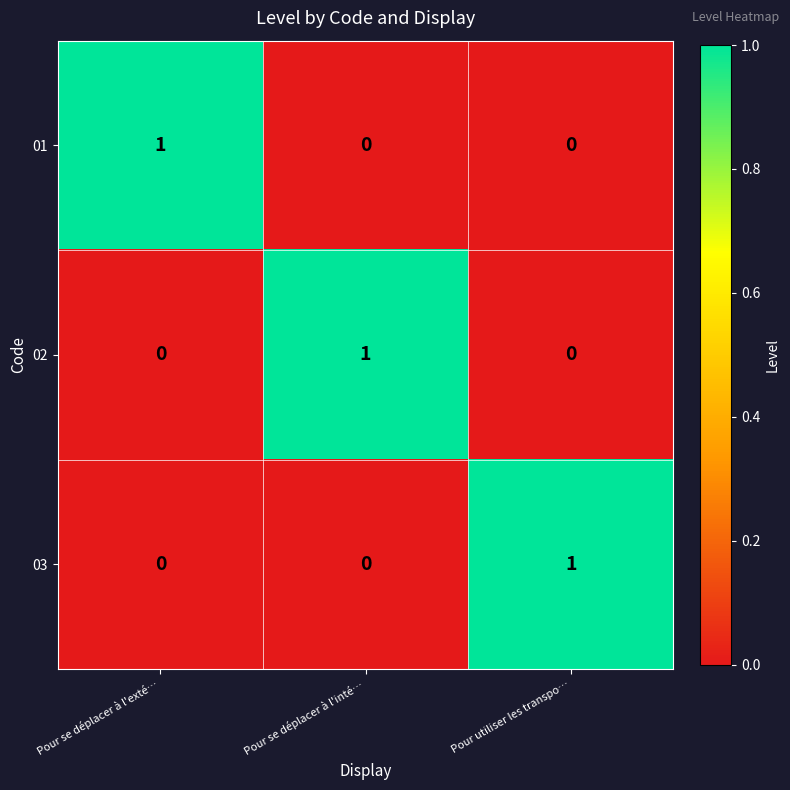

Reading left to right, transcribe all the data shown in this chart.

01: Pour se déplacer à l'exté…=1	Pour se déplacer à l'inté…=0	Pour utiliser les transpo…=0
02: Pour se déplacer à l'exté…=0	Pour se déplacer à l'inté…=1	Pour utiliser les transpo…=0
03: Pour se déplacer à l'exté…=0	Pour se déplacer à l'inté…=0	Pour utiliser les transpo…=1